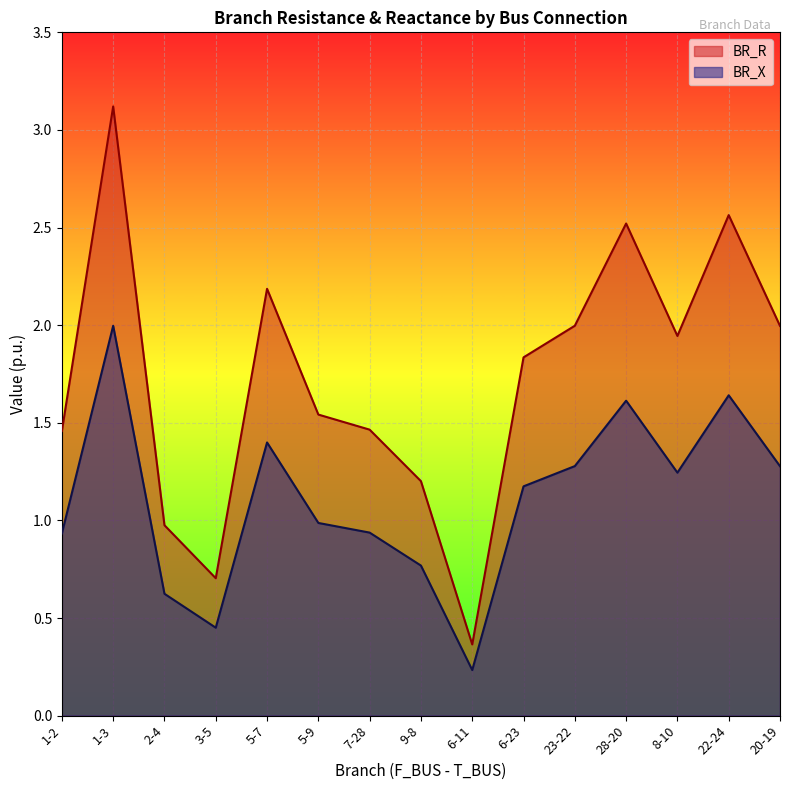

At which label does BR_R first exceed 1?

1-2